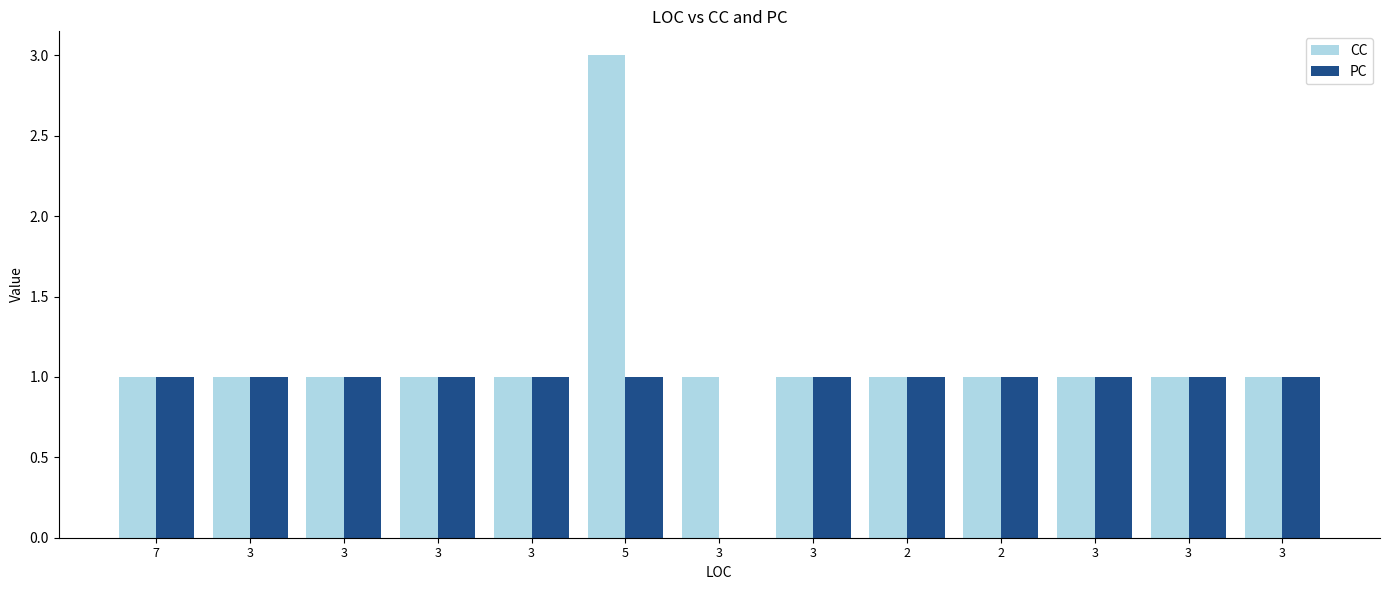

What is the label of the 9th bar from the left?

2